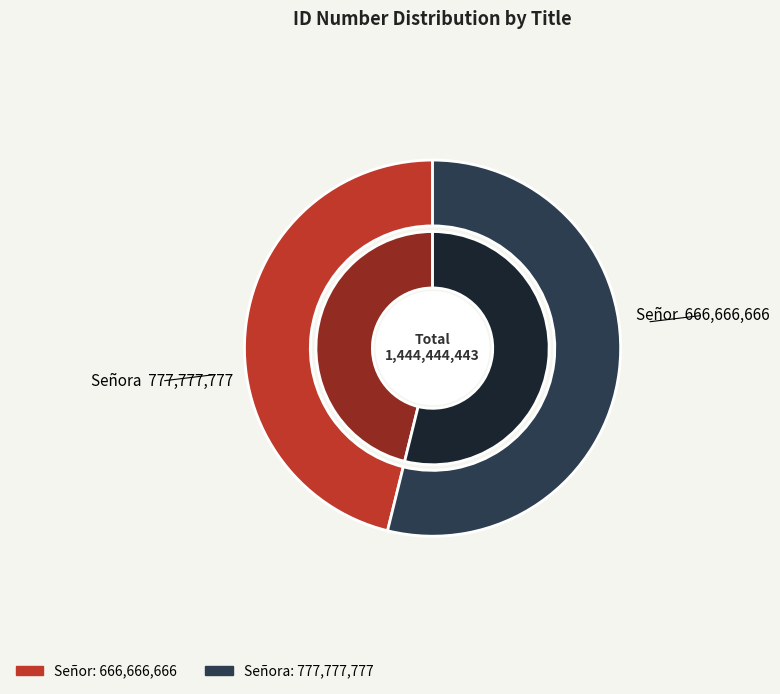

To the nearest percent, what percentage of the pie is Señor?

46%